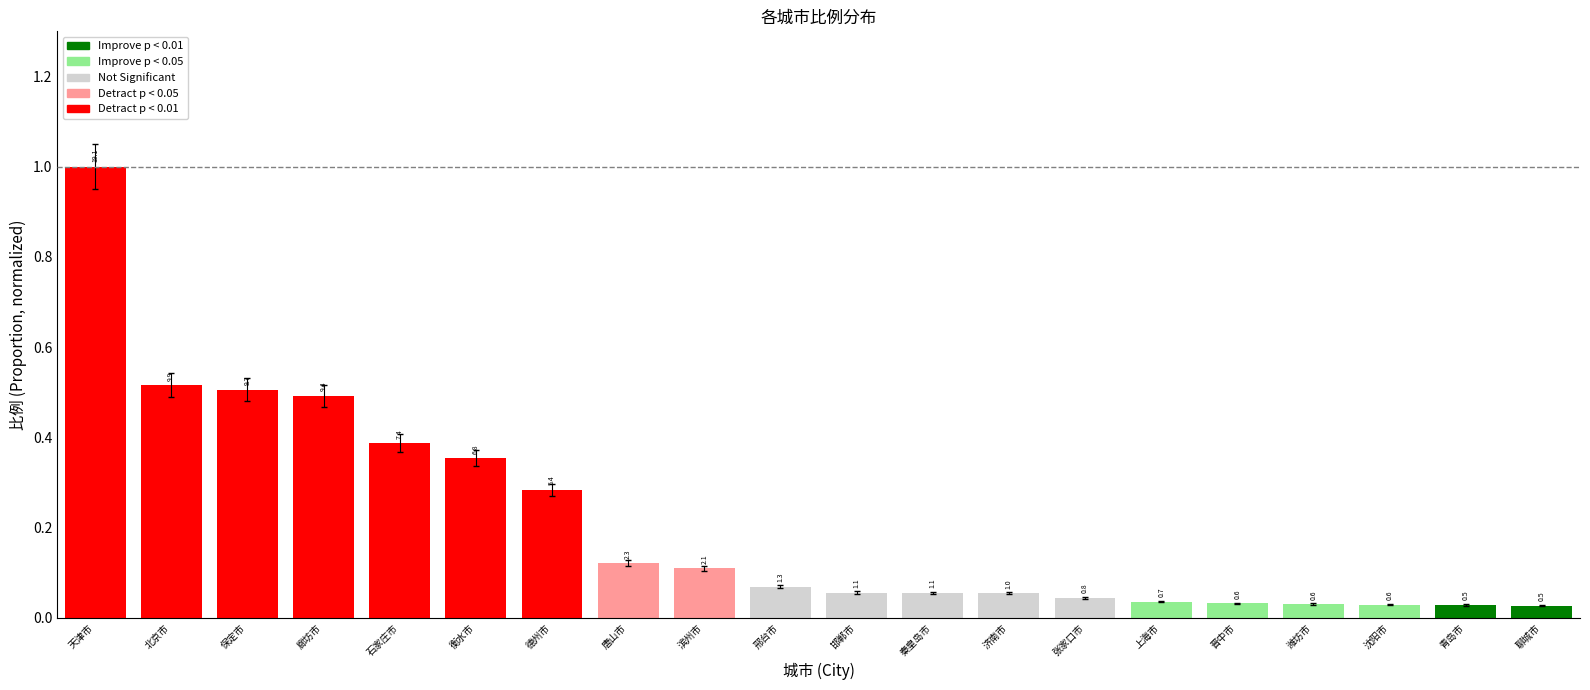

List the labels in order of value, largest first.

天津市, 北京市, 保定市, 廊坊市, 石家庄市, 衡水市, 德州市, 唐山市, 滨州市, 邢台市, 邯郸市, 秦皇岛市, 济南市, 张家口市, 上海市, 晋中市, 潍坊市, 沈阳市, 青岛市, 聊城市